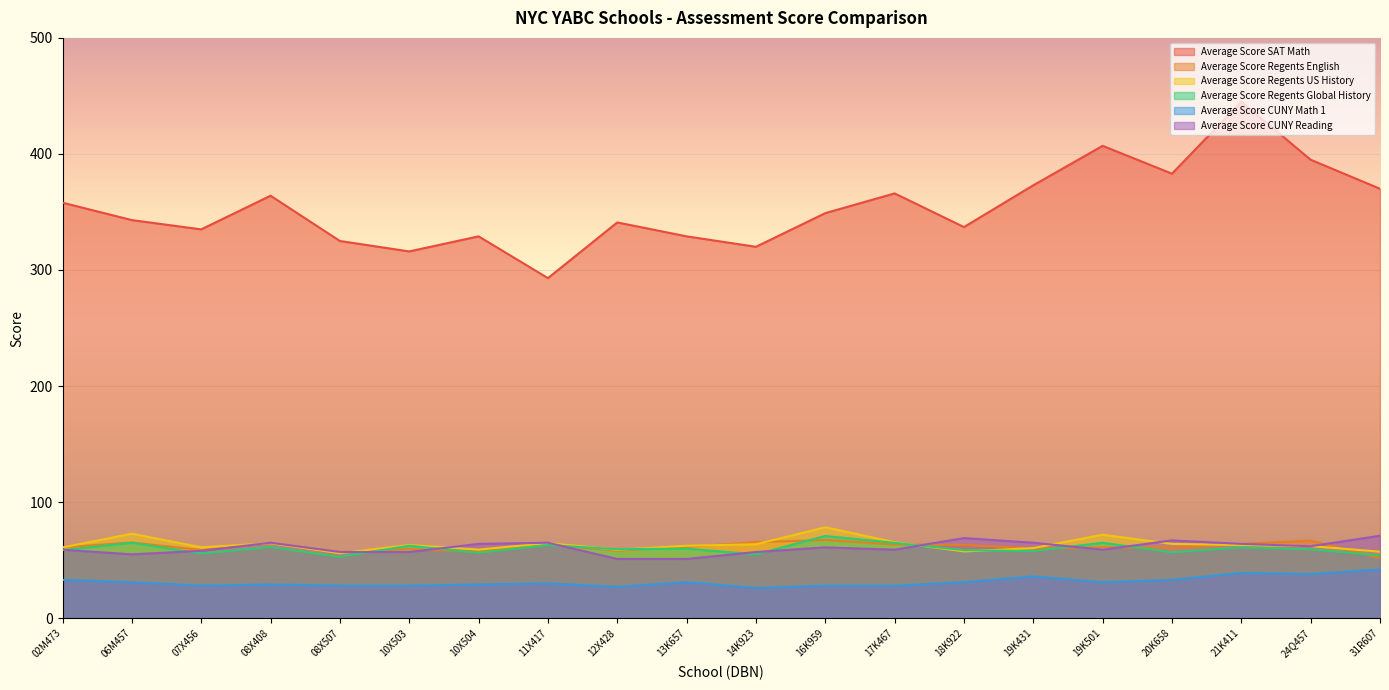

What is the label of the 3rd point from the left?

07X456